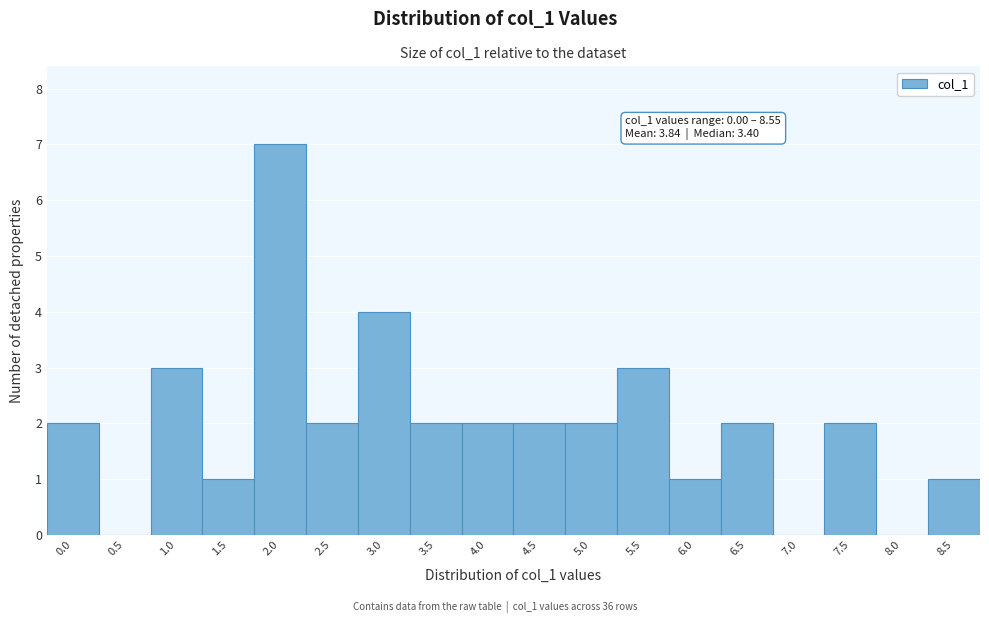

Reading right to left, what are all the values shown in this chart?

8.5=1	8.0=0	7.5=2	7.0=0	6.5=2	6.0=1	5.5=3	5.0=2	4.5=2	4.0=2	3.5=2	3.0=4	2.5=2	2.0=7	1.5=1	1.0=3	0.5=0	0.0=2